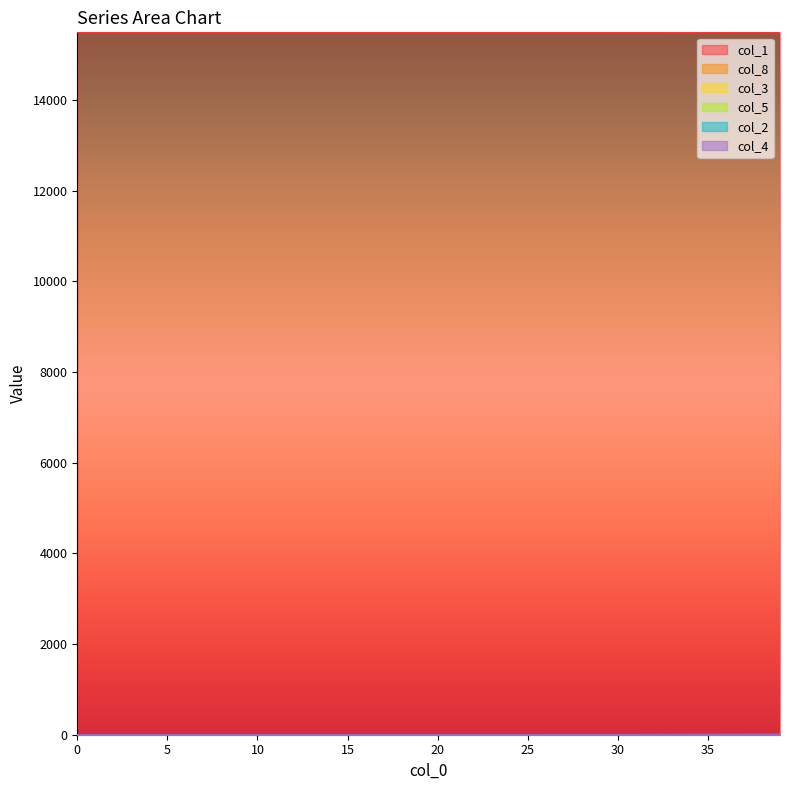

Rank the series at 11 from highest to lowest value.

col_1, col_3, col_8, col_5, col_2, col_4